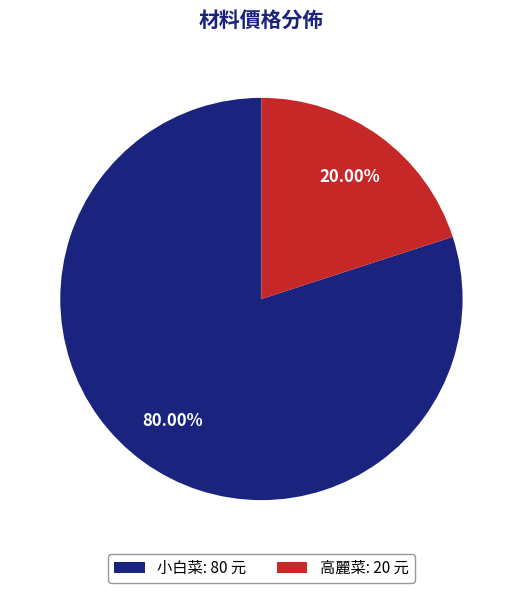

To the nearest percent, what portion does 高麗菜 represent?

20%